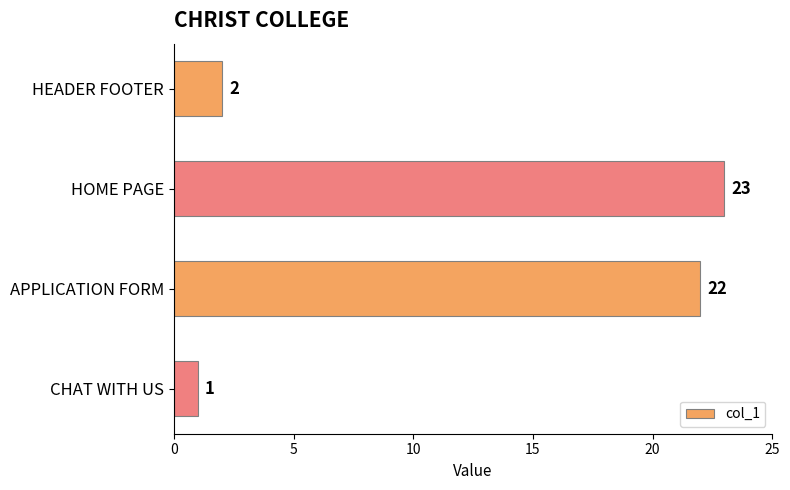

How many data points are less than 22?

2